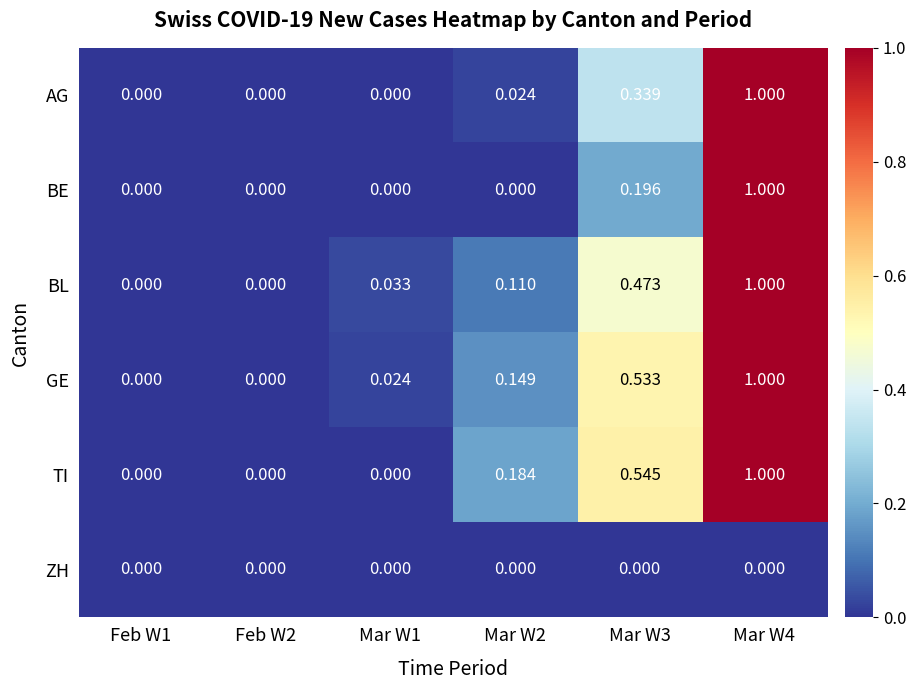

Is the value of BE at Mar W2 greater than the value of GE at Mar W4?

No